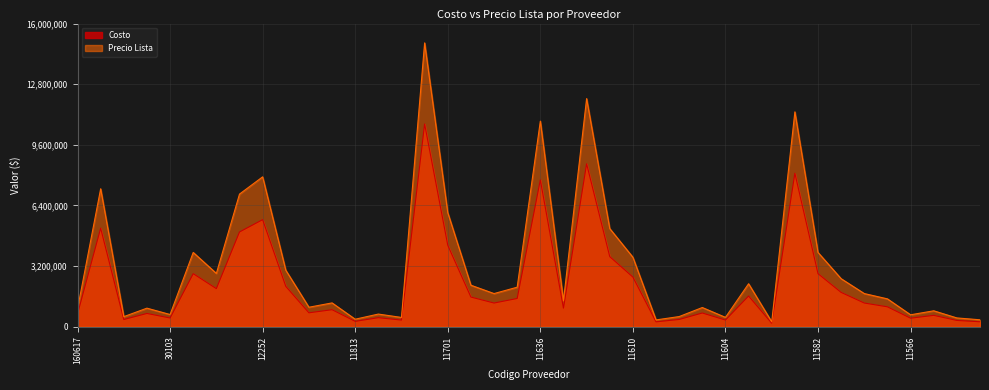

How many lines are shown in the chart?

2